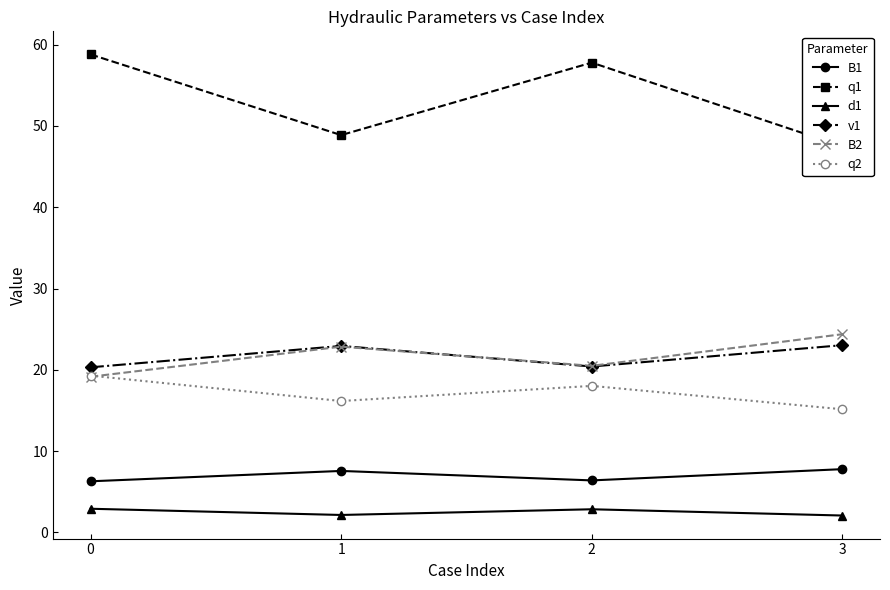

List the series in order of their peak value, highest first.

q1, B2, v1, q2, B1, d1